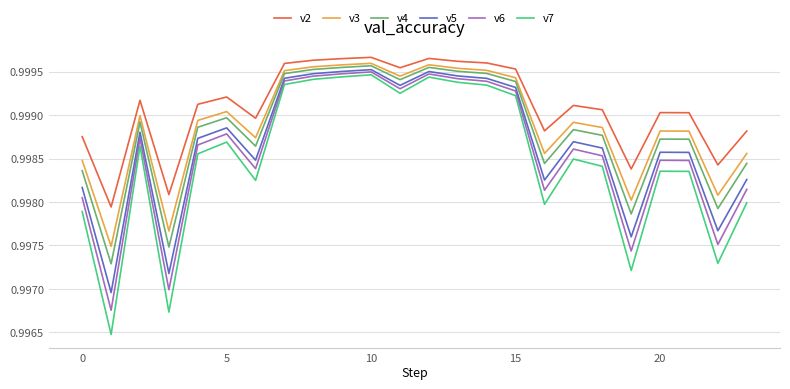

True or false: v7 and v3 intersect in this chart.

False